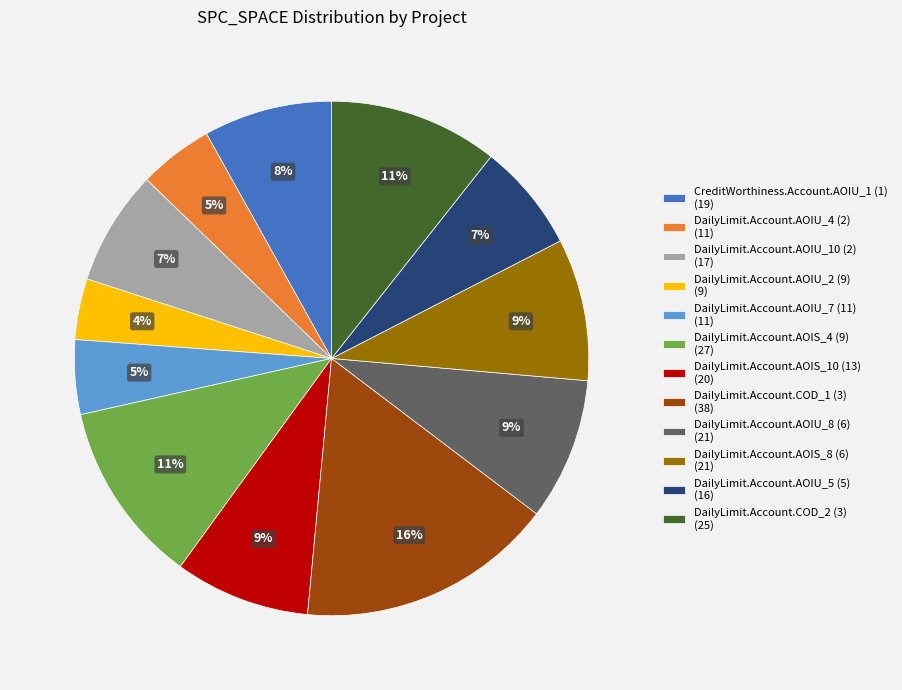

Is there any slice that represents more than half of the pie?

No